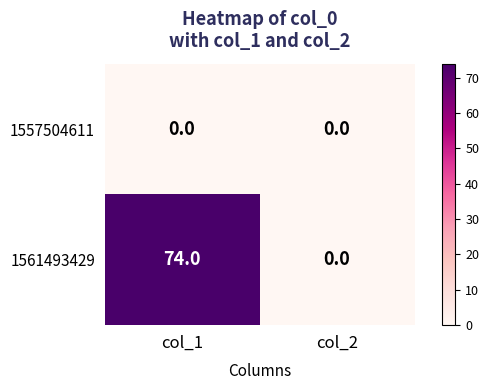

At which category is the sum across all series the highest?

col_1